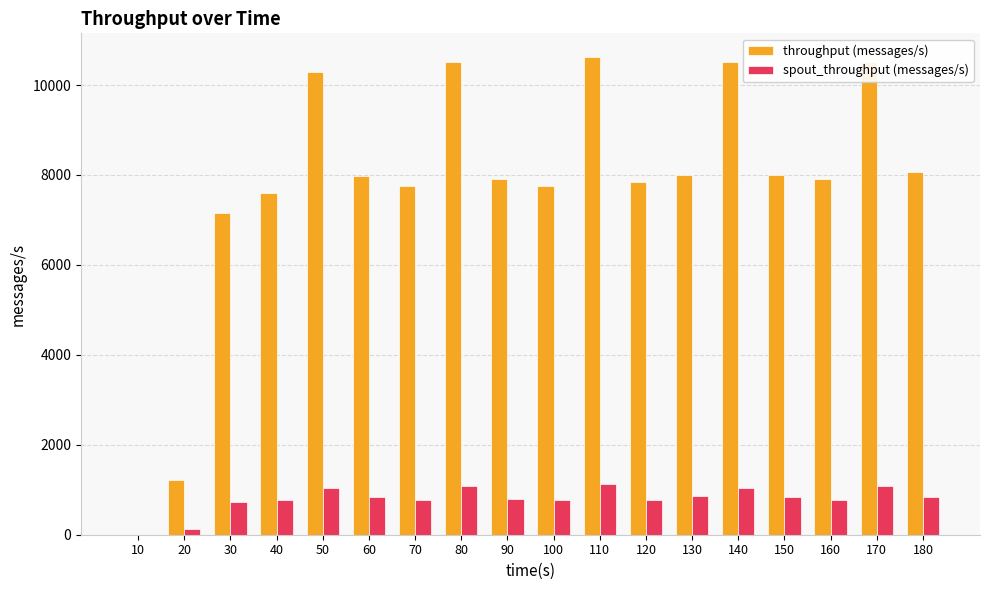

True or false: spout_throughput (messages/s) has a value of 1241 at 30.

False